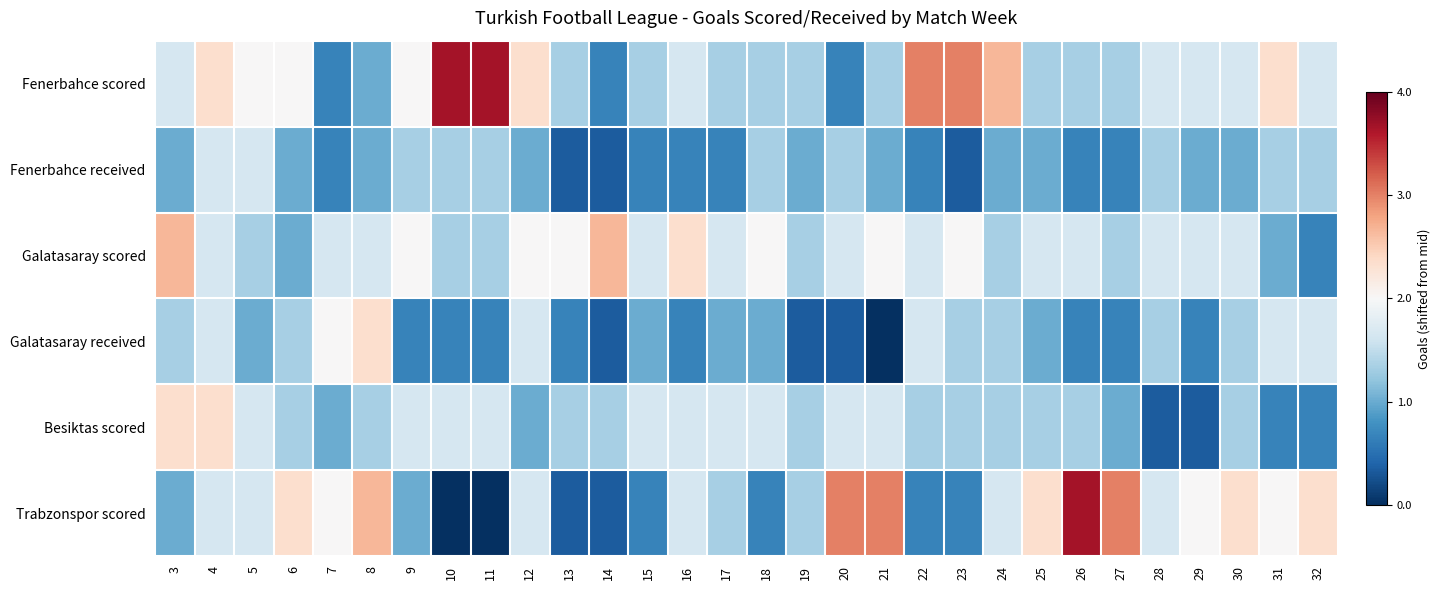

What is the minimum value shown in the chart?

-2.0